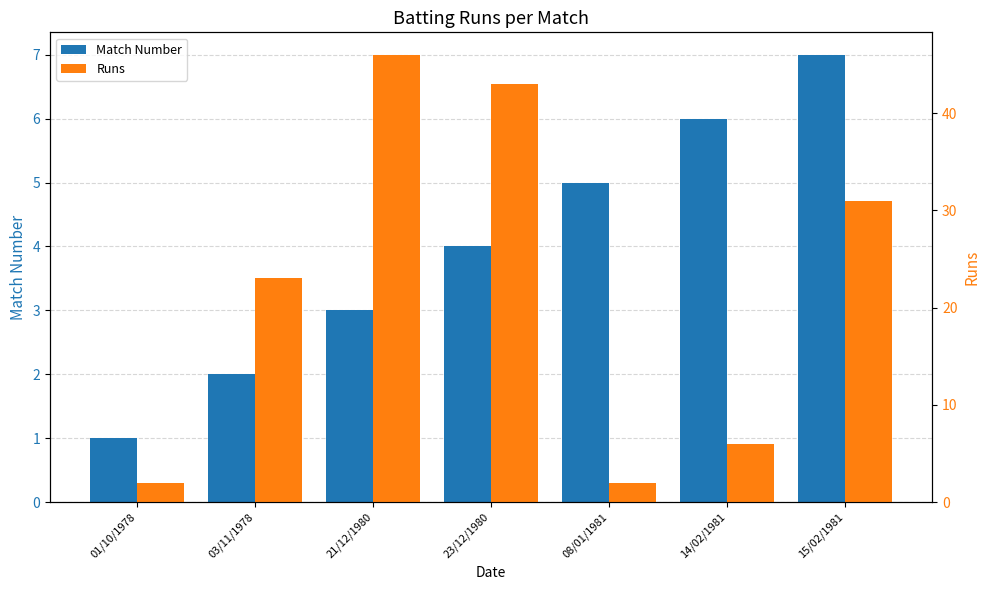

What value does the Runs series have at 15/02/1981, to the nearest 10?

30